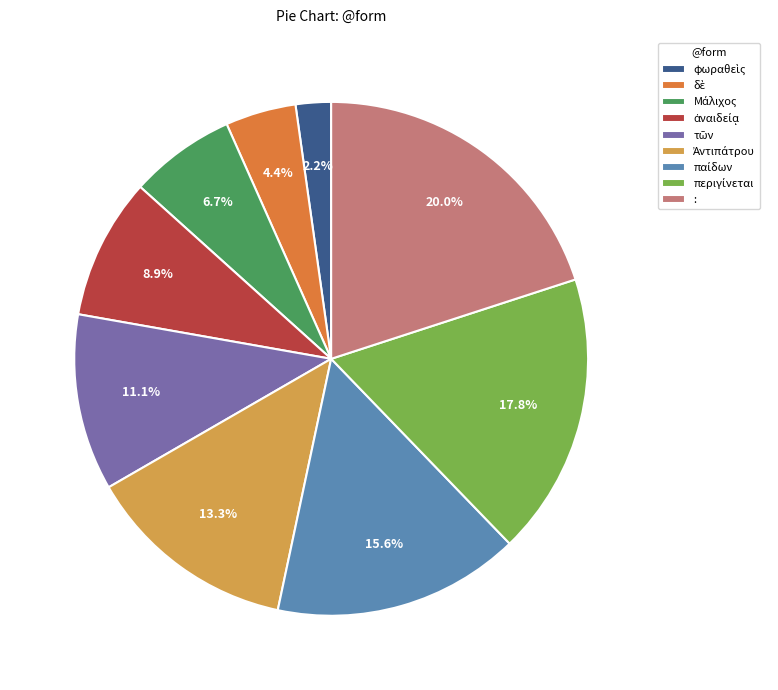

How many segments does this pie chart have?

9